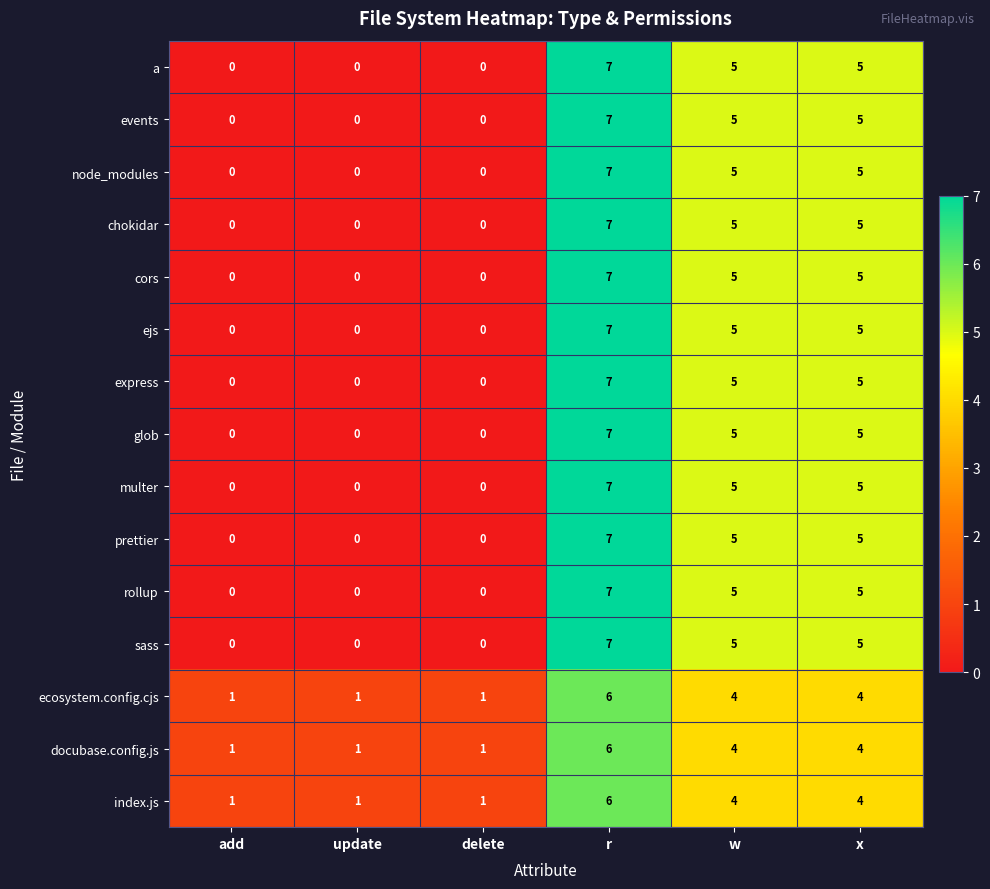

Count the cors values in the range 0 to 5.

5